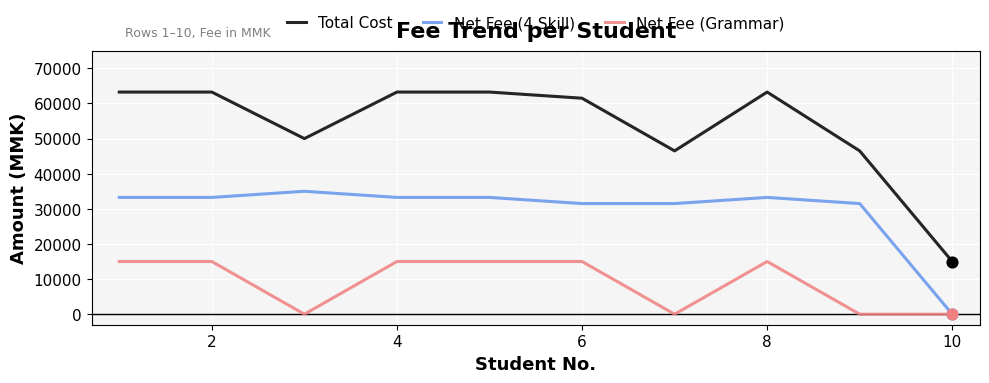

Which series has the largest total across all categories?

Total Cost